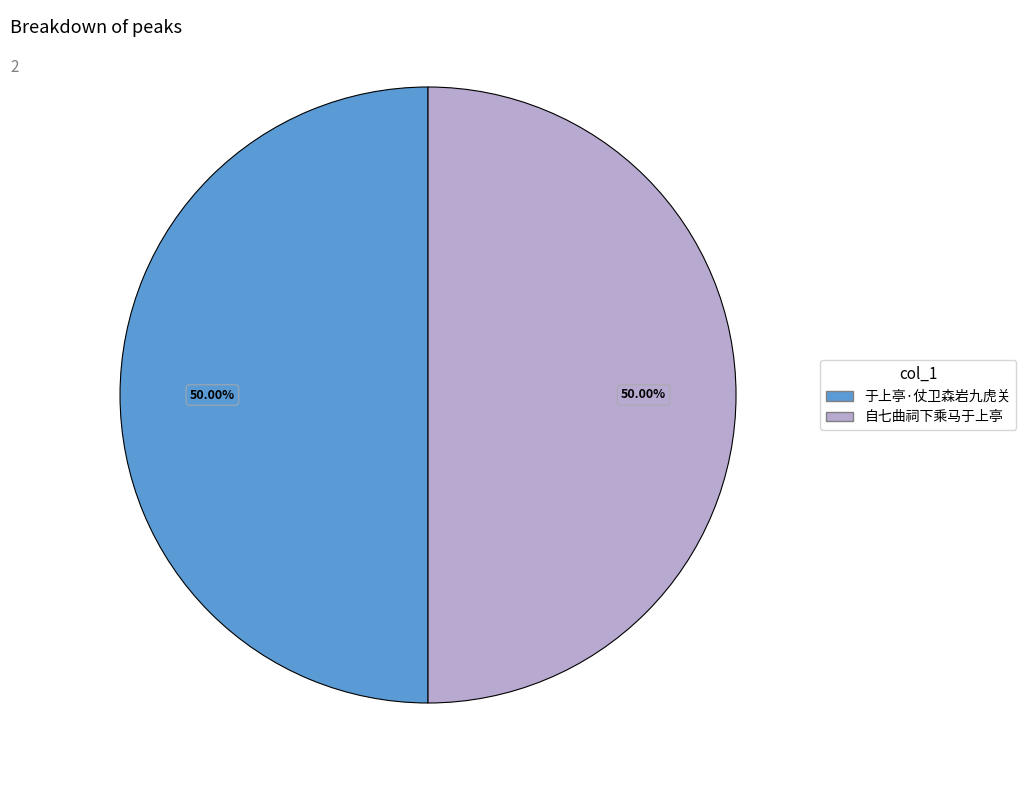

Do 于上亭·仗卫森岩九虎关 and 自七曲祠下乘马于上亭 together represent more than half of the pie?

Yes